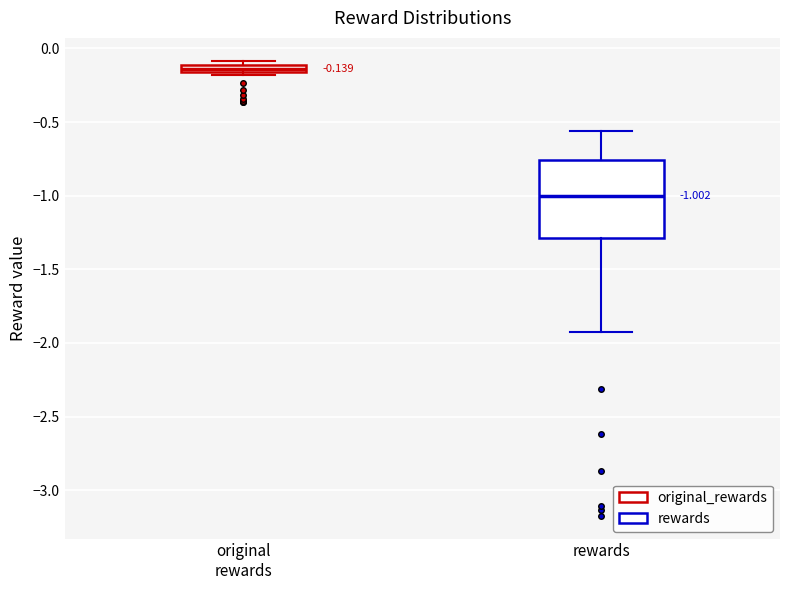

Comparing the boxes themselves (not the whiskers), which one is the tallest?

rewards